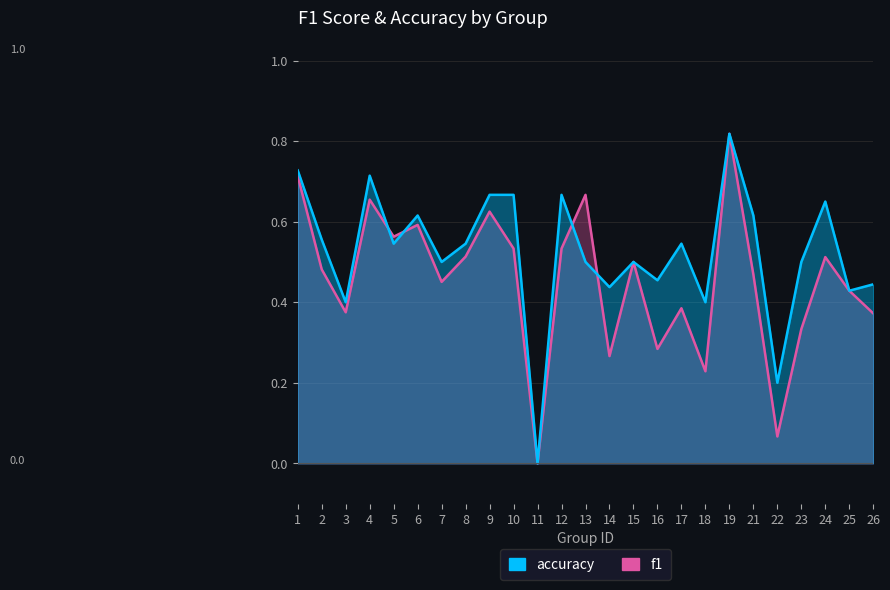

The f1 series shows 0.1 at 12. True or false?

False